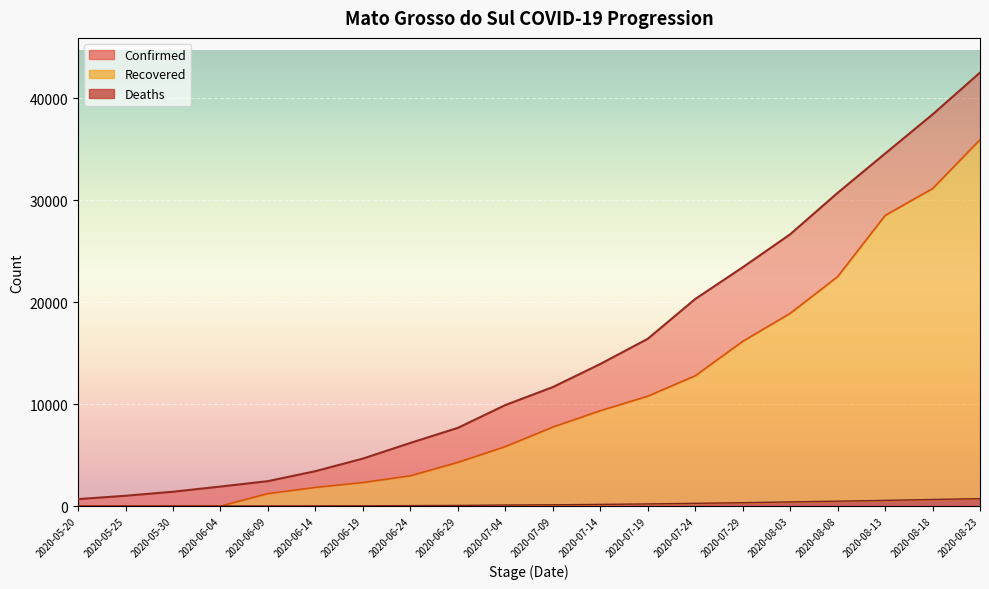

What is the label of the 10th point from the right?

2020-07-09